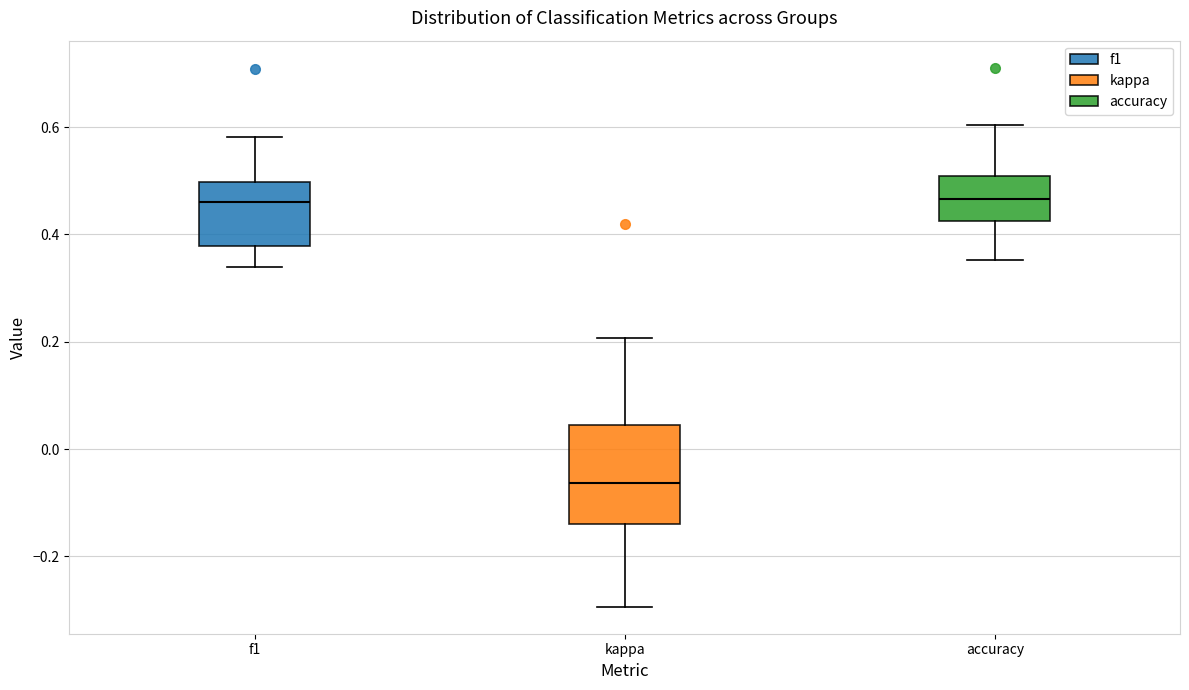

Where does the median line of the box for accuracy sit on the y-axis? The values are not printed on the chart, so give them approximately, as read against the axis.

0.46